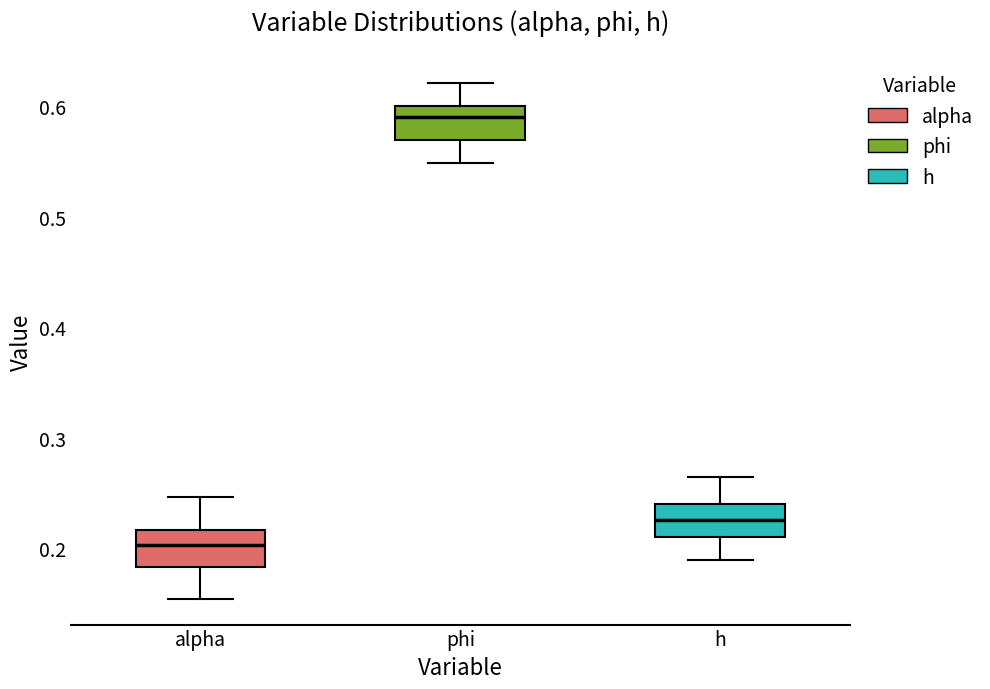

Reading left to right, transcribe this box plot: for each box, give where its median line is, the range the box spans, and where its two whiskers end, as read against the y-axis. The values are not printed on the chart, so give them approximately, as read against the axis.

alpha: median 0.20, box 0.18 to 0.22, whiskers 0.15 to 0.25
phi: median 0.59, box 0.57 to 0.60, whiskers 0.55 to 0.62
h: median 0.23, box 0.21 to 0.24, whiskers 0.19 to 0.26